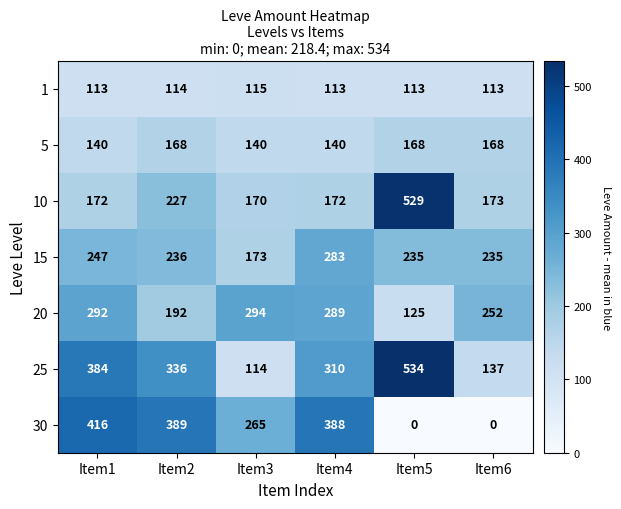

What is the difference between the highest and lowest values at Item6?

252